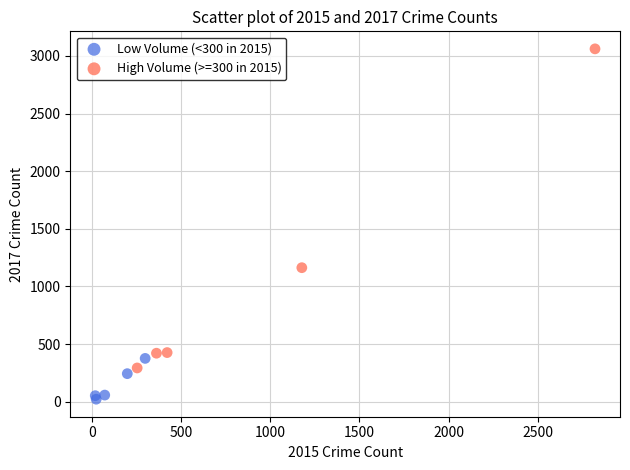

Which series has the widest spread of Y values?

High Volume (>=300 in 2015)